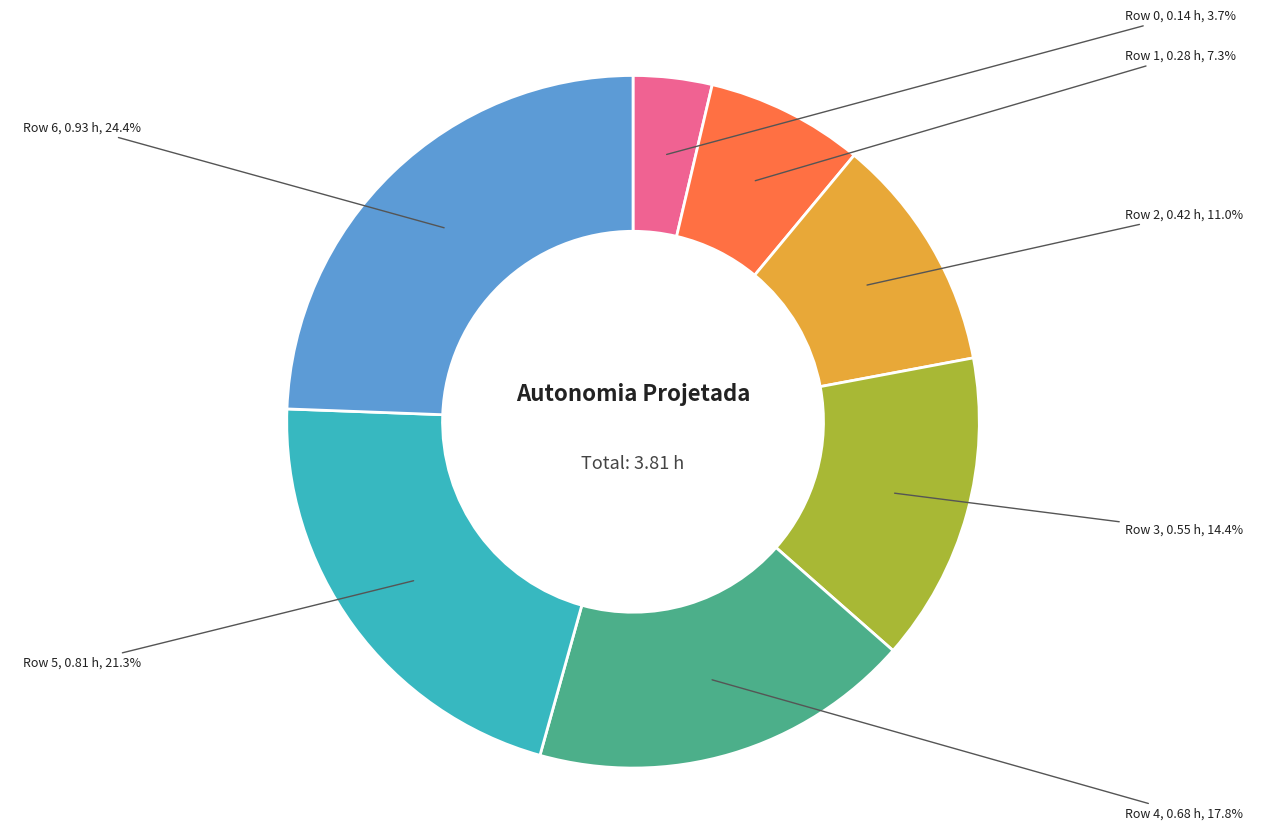

Does Row 4 account for over 50% of the chart?

No